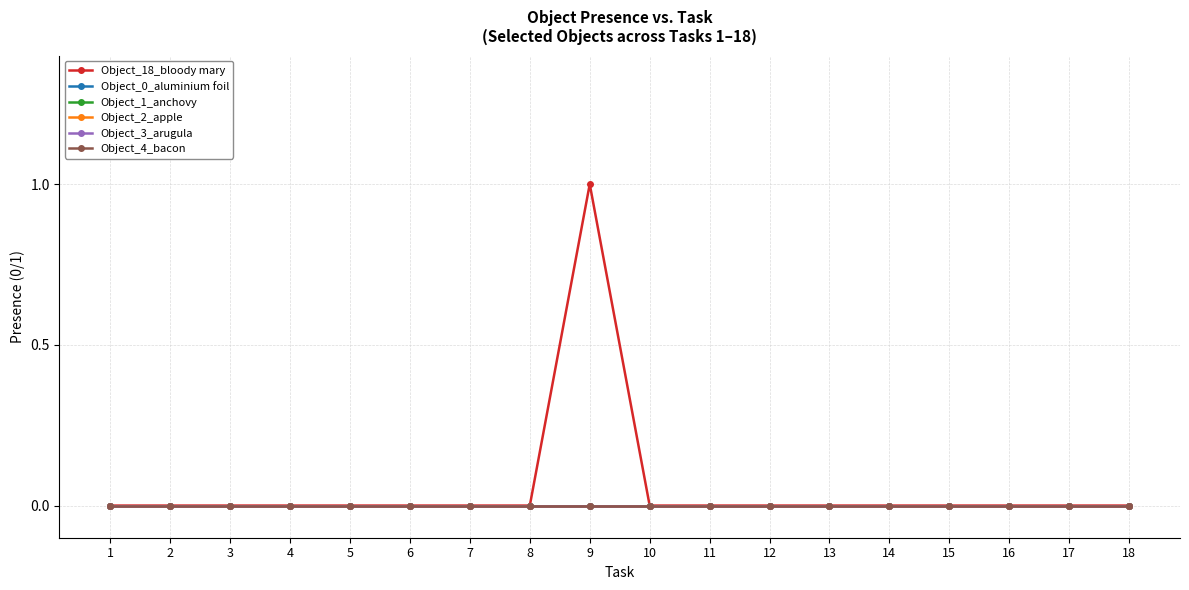

Is the value of Object_0_aluminium foil at 7 greater than the value of Object_2_apple at 14?

No